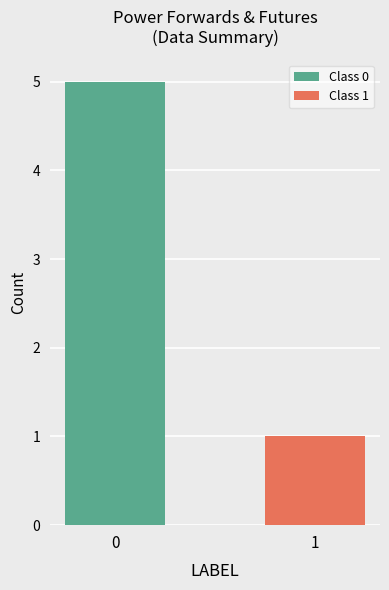

Which series has the widest spread of values?

Class 0